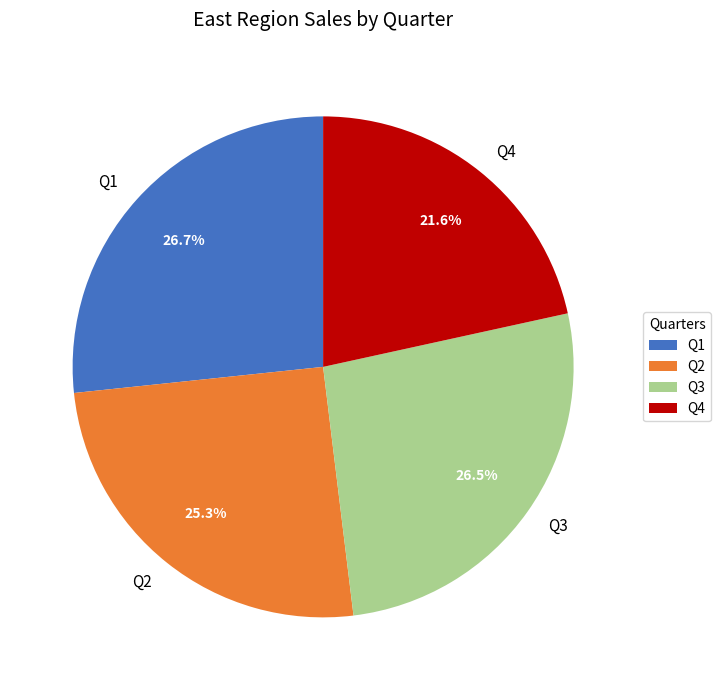

Which slice is the smallest?

Q4